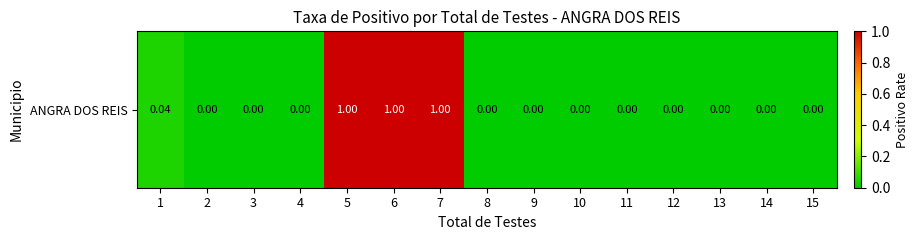

List the labels in order of value, largest first.

5, 6, 7, 1, 2, 3, 4, 8, 9, 10, 11, 12, 13, 14, 15